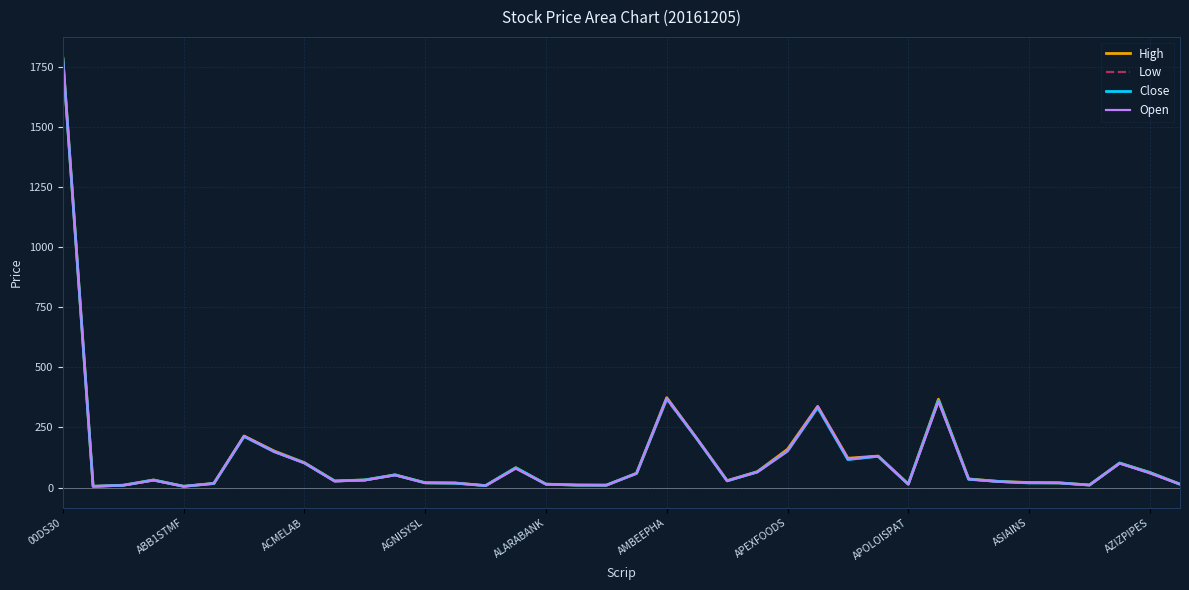

What is the maximum value for Open?

1783.3